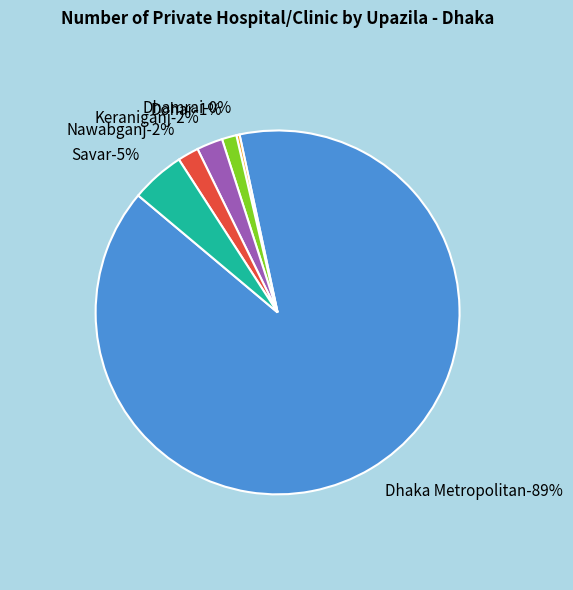

What percentage is NOT represented by Dhamrai?

99.7%